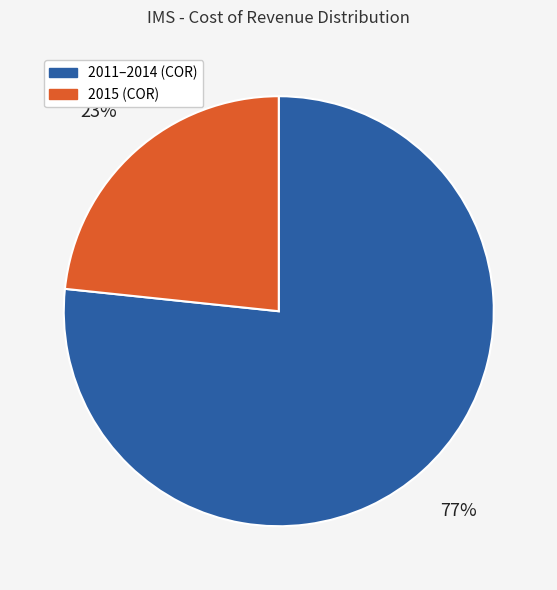

Does any single category account for the majority?

Yes